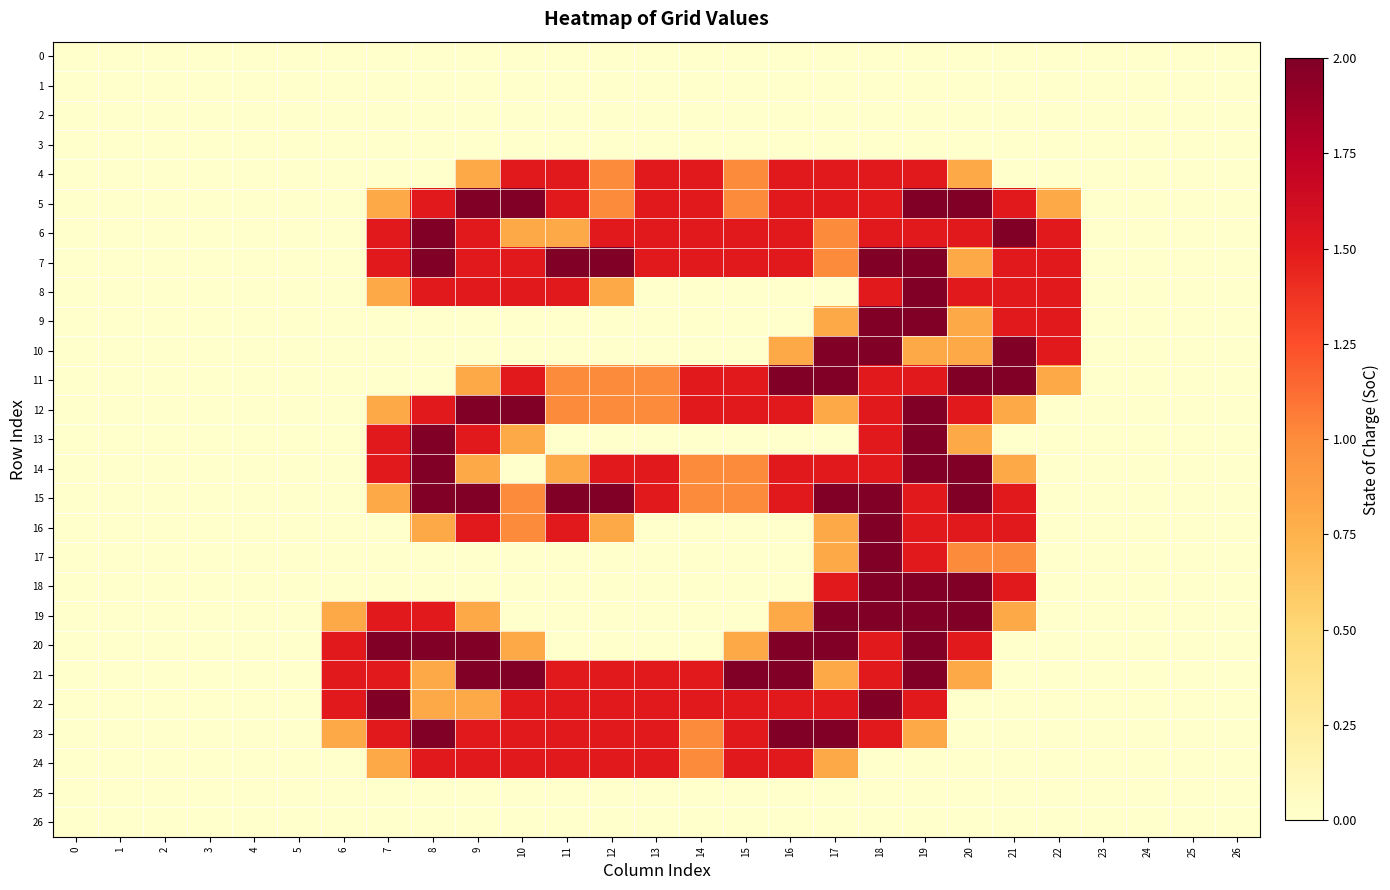

Between 20 and 22, which series saw the biggest shift?

14